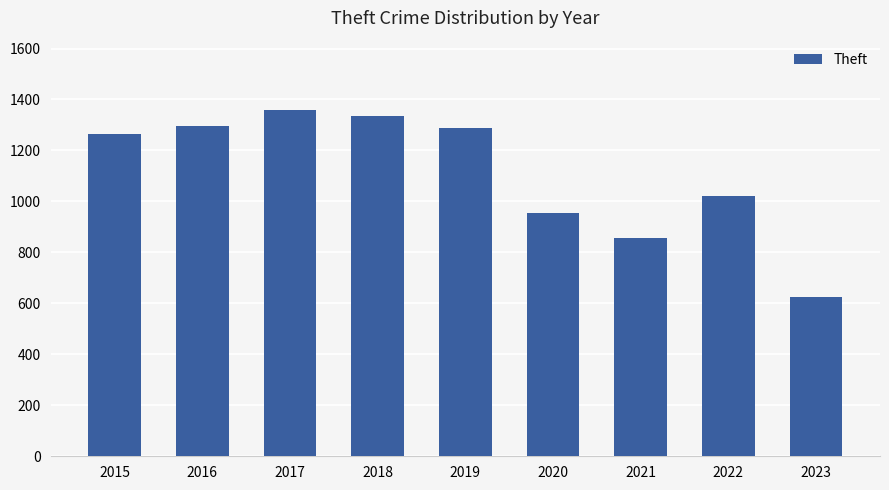

How many bars are there in total?

9